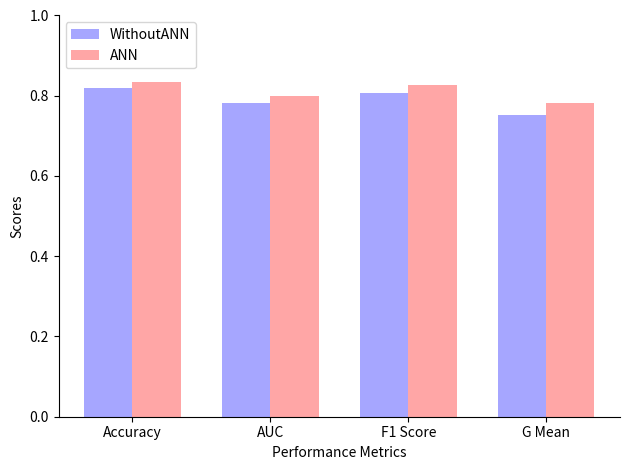

Is the value of WithoutANN at AUC greater than the value of ANN at Accuracy?

No